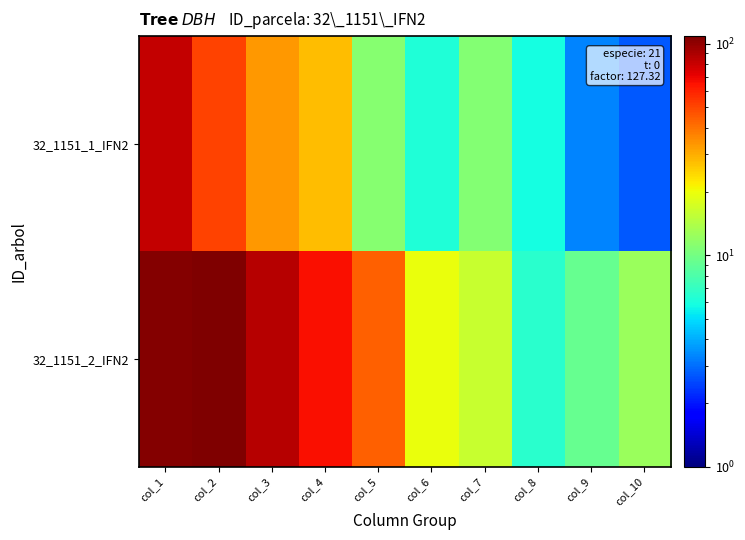

How many categories are shown in the chart?

10